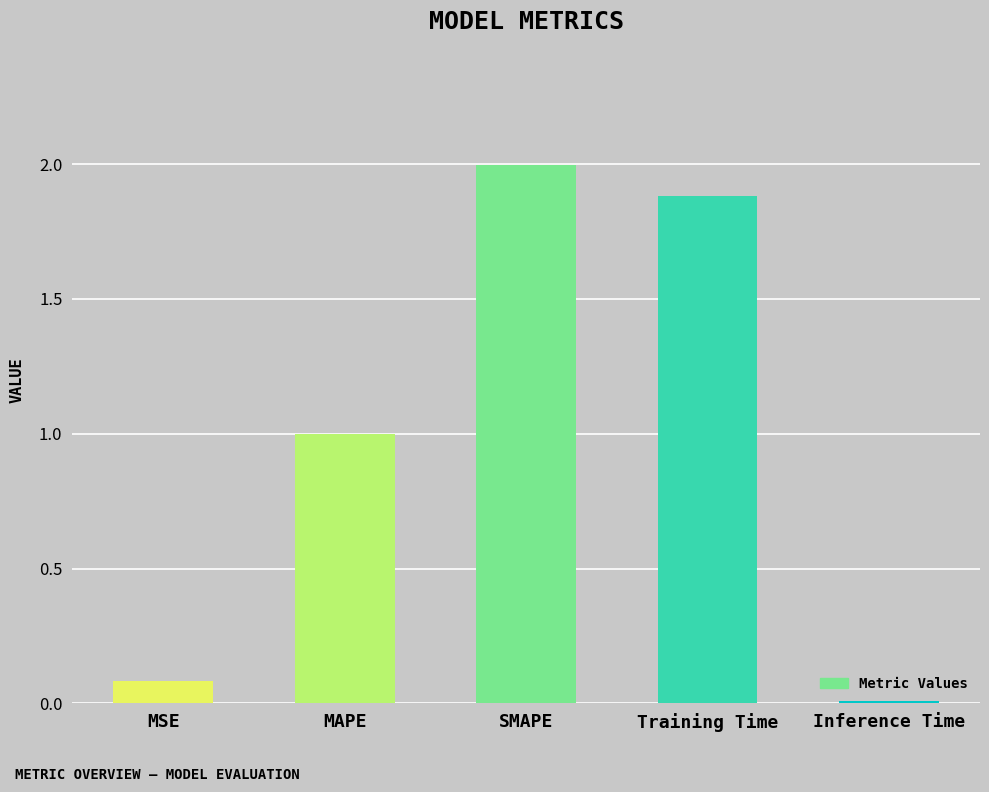

What is the sum of all values?

5.0